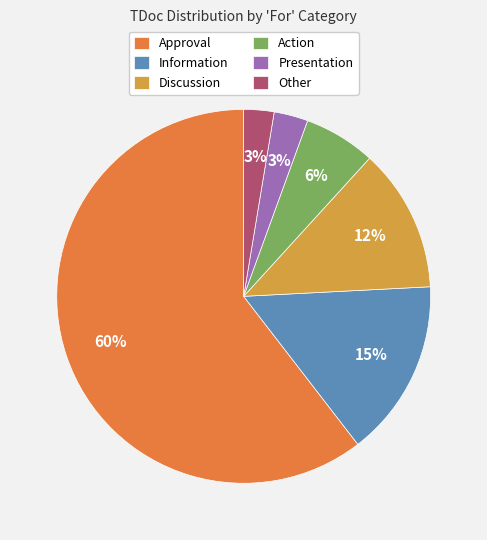

Which slice is the largest?

Approval